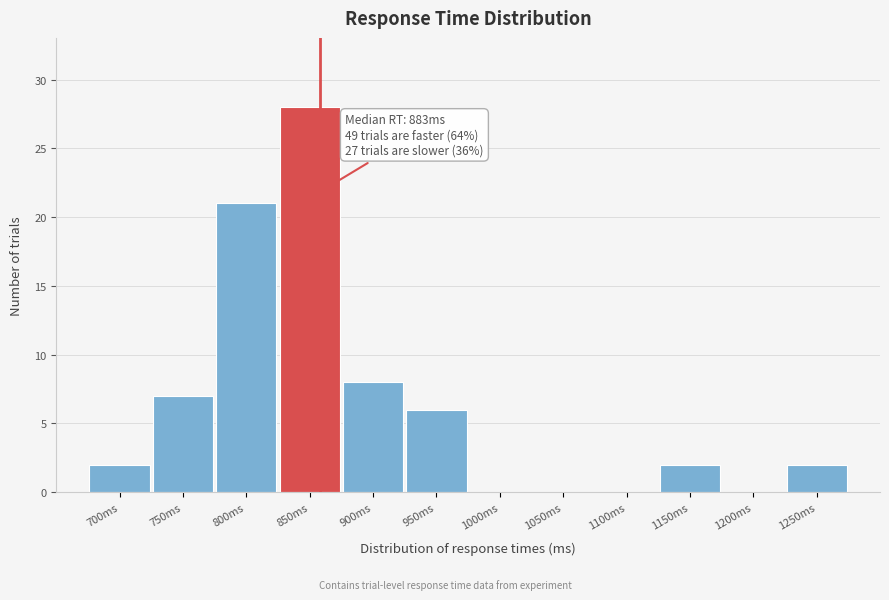

Reading left to right, list all the values displayed in this chart.

700ms=2	750ms=7	800ms=21	850ms=28	900ms=8	950ms=6	1000ms=0	1050ms=0	1100ms=0	1150ms=2	1200ms=0	1250ms=2